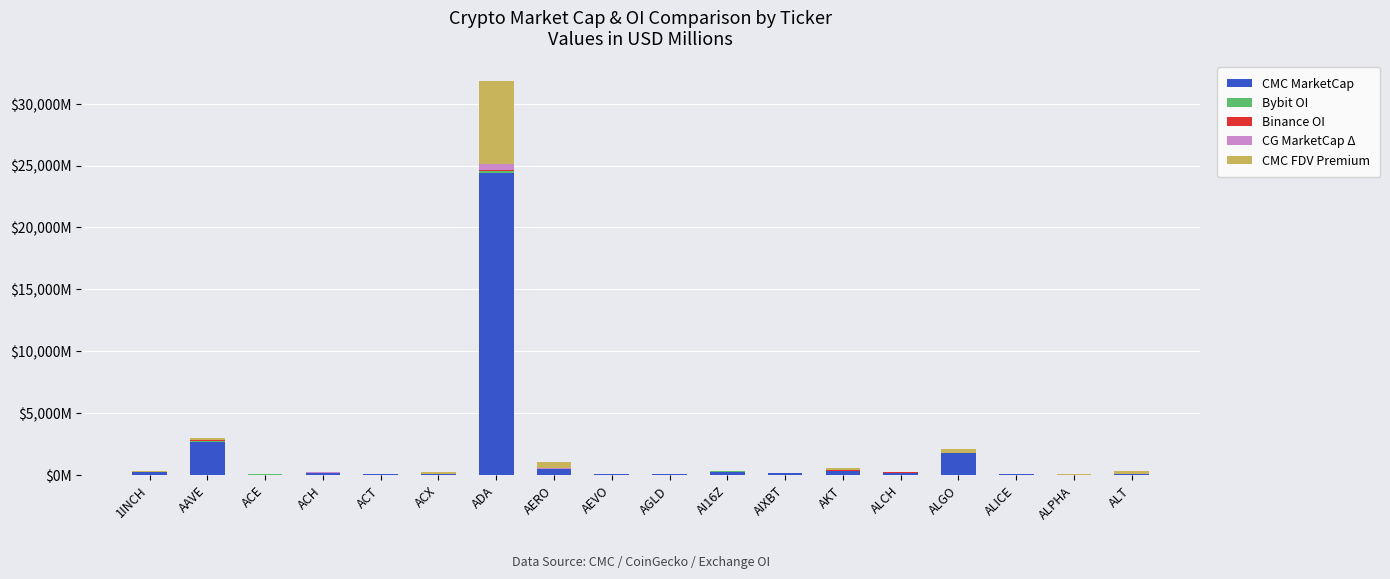

Rank the categories by CMC MarketCap value from highest to lowest.

ADA, AAVE, ALGO, AERO, AKT, 1INCH, AI16Z, ACH, ALCH, AIXBT, ALT, AEVO, ACX, AGLD, ACT, ALICE, ACE, ALPHA